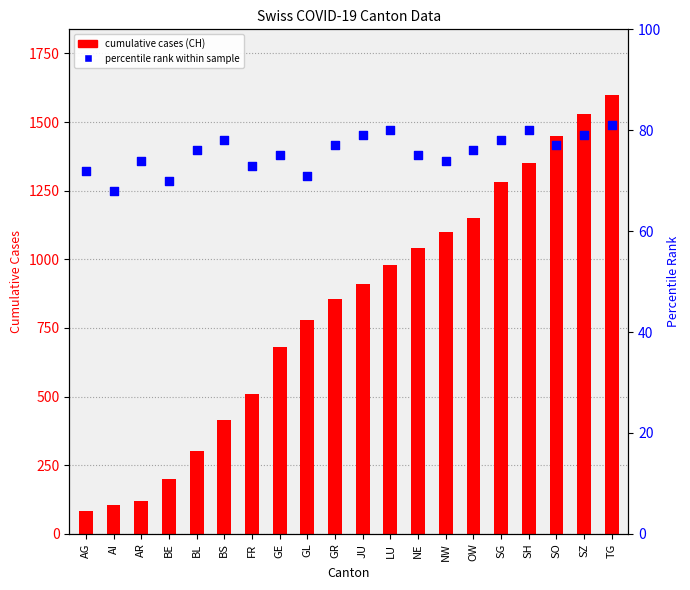

Which series has the largest total across all categories?

CH (total cases)